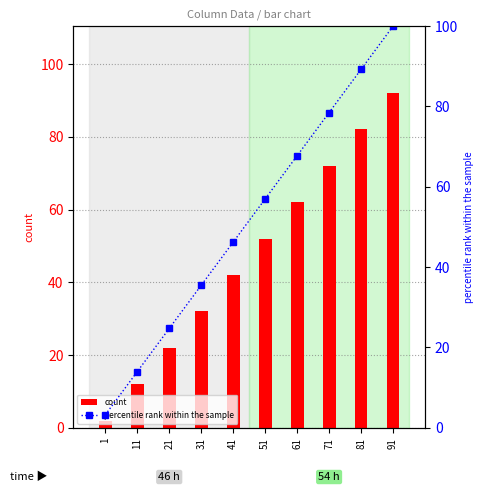

Which category has the highest value across all series?

91